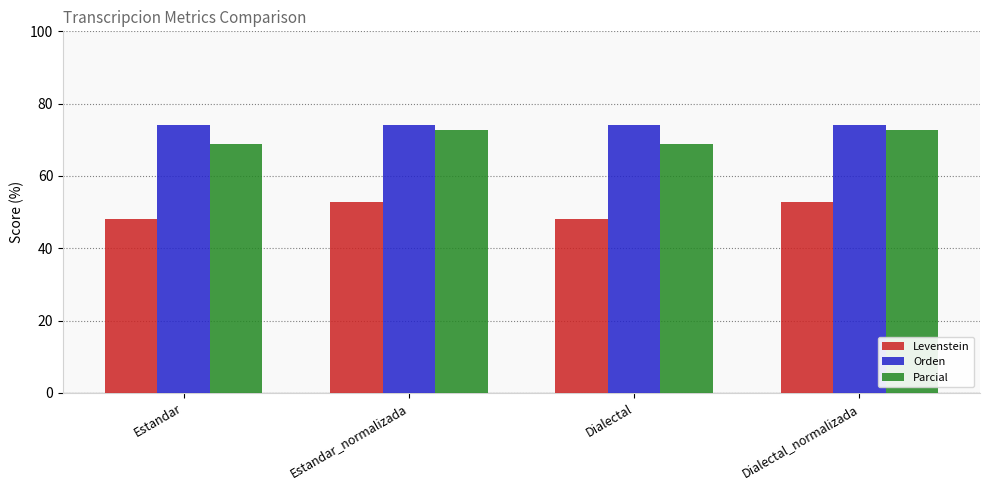

What is the spread (max minus min) of values at Dialectal_normalizada?

21.2